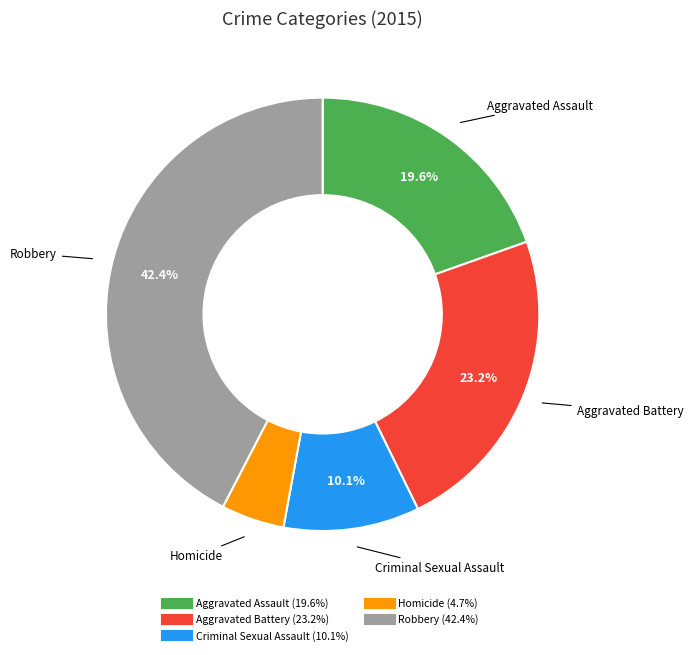

To the nearest percent, what is the difference between the largest and smallest slice percentages?

38%